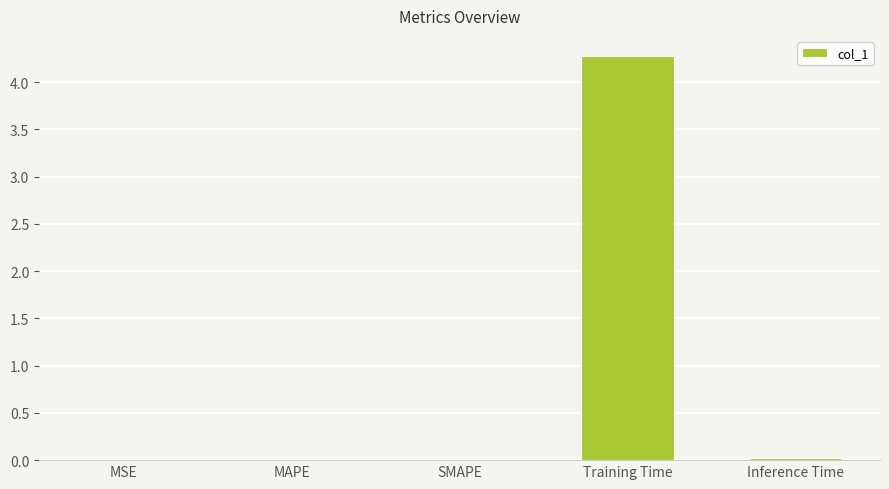

True or false: the data shows 7.7 at Training Time.

False